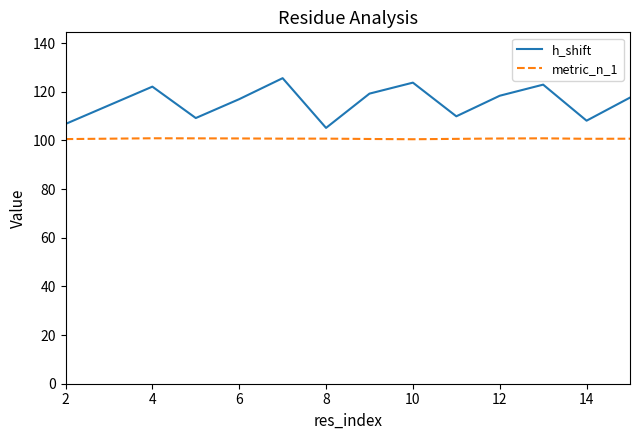

Which series has the largest total across all categories?

h_shift